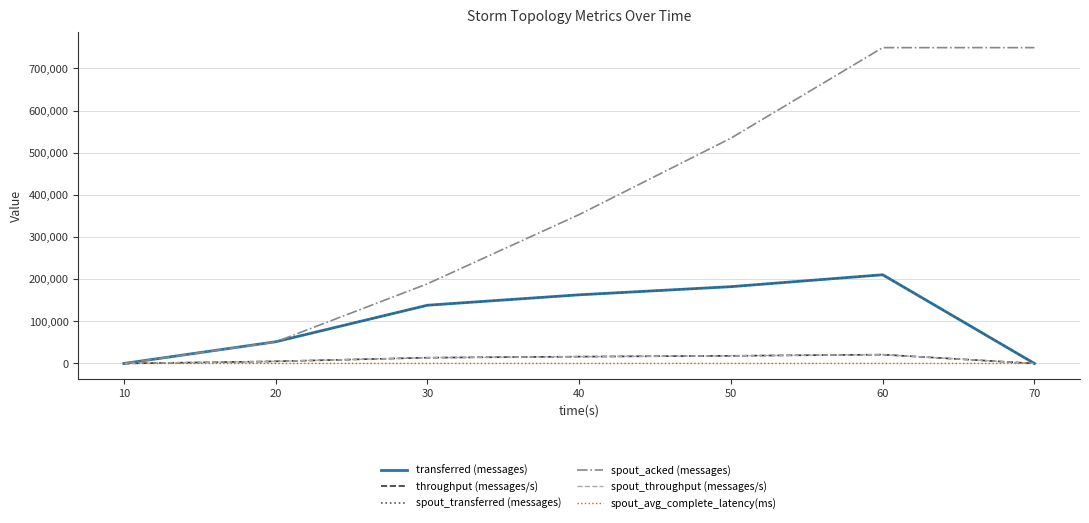

Where is throughput (messages/s) nearest to the value 10508?

30